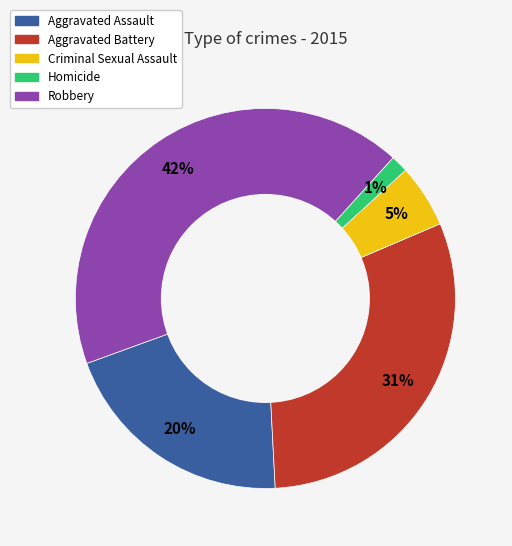

Does Robbery account for over 50% of the chart?

No